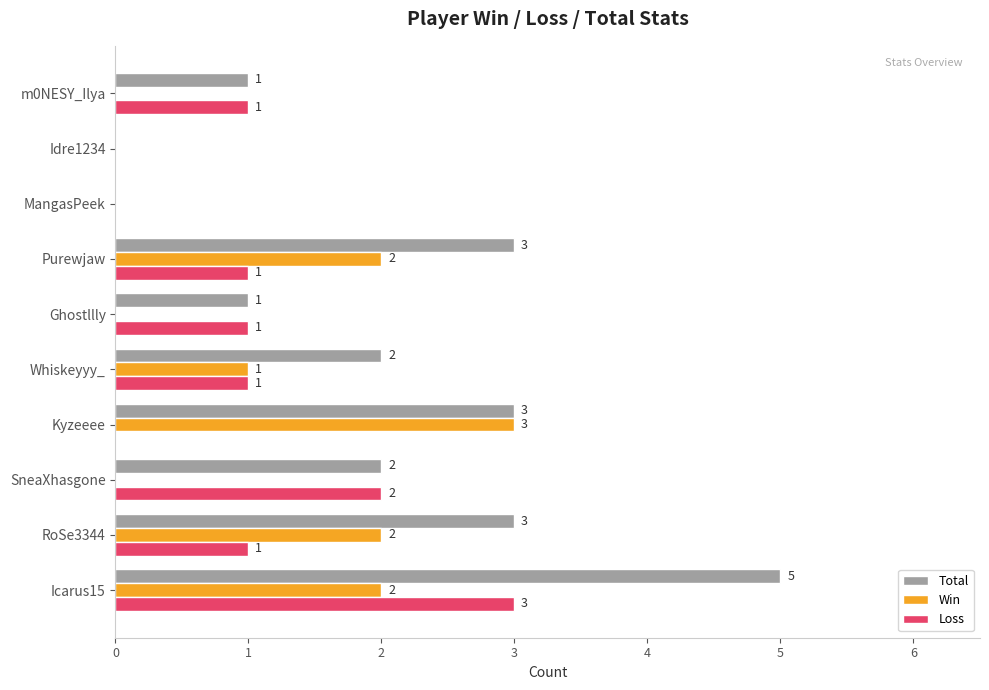

The value of Win at MangasPeek is 0. True or false?

True